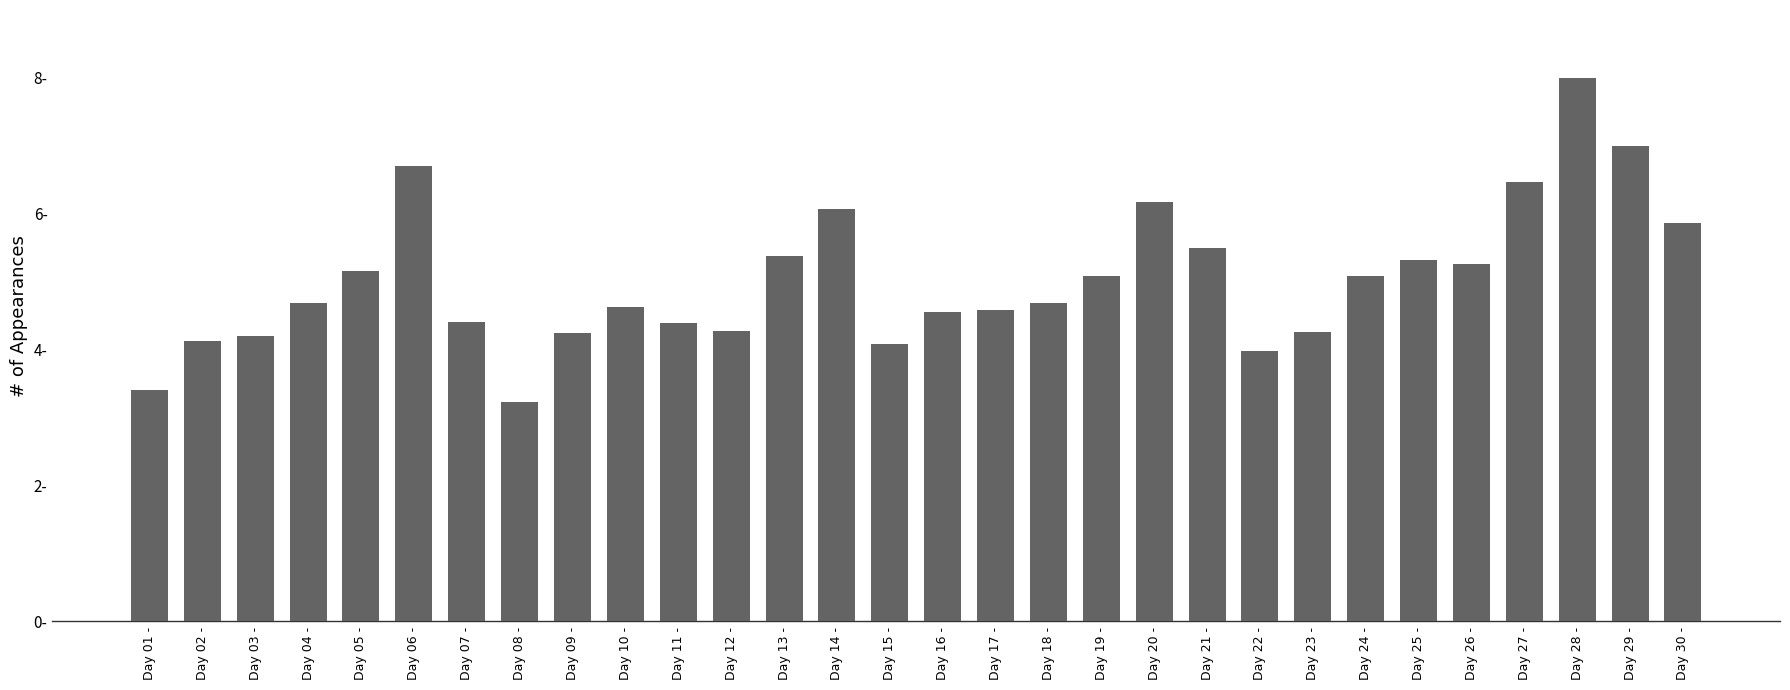

What is the average value?

5.0